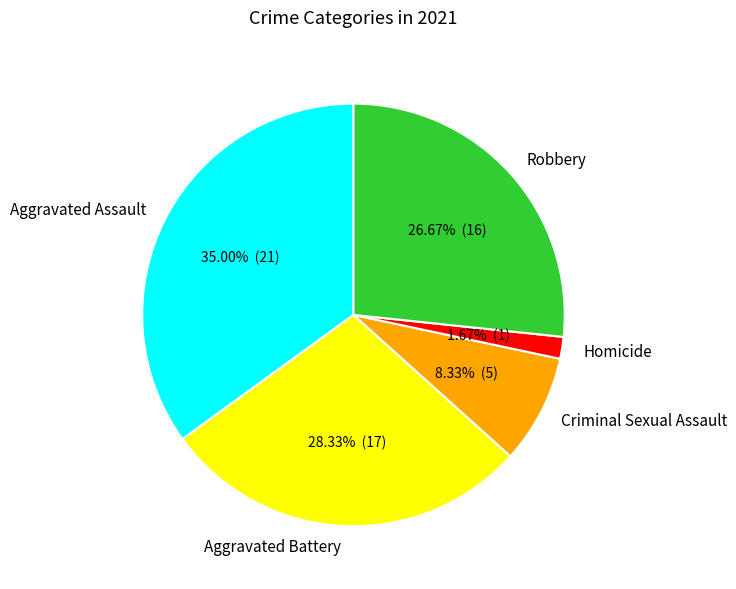

Is there any slice that represents more than half of the pie?

No